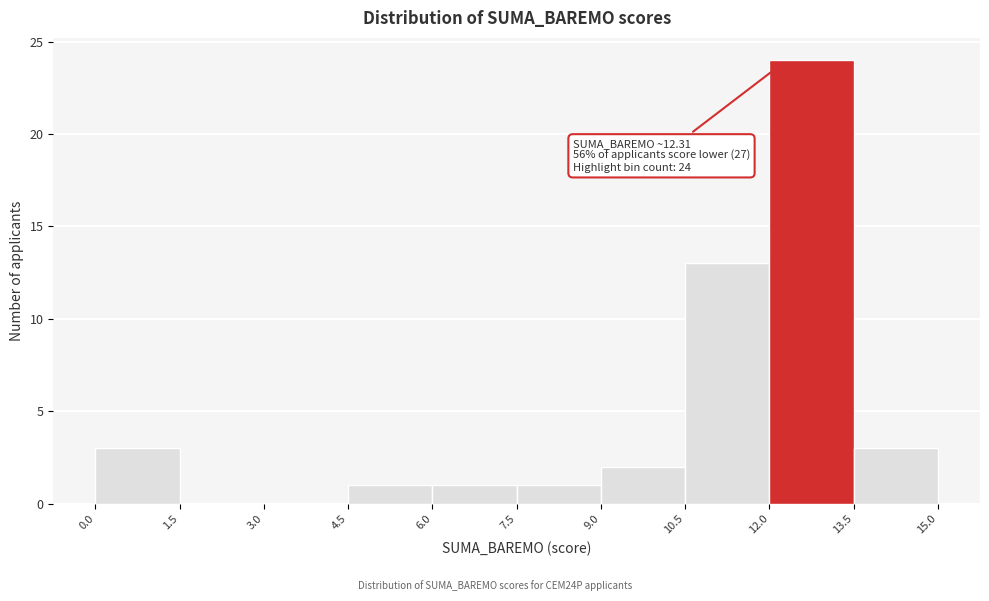

Over which range of the x-axis is the bar tallest?

12.0 to 13.5